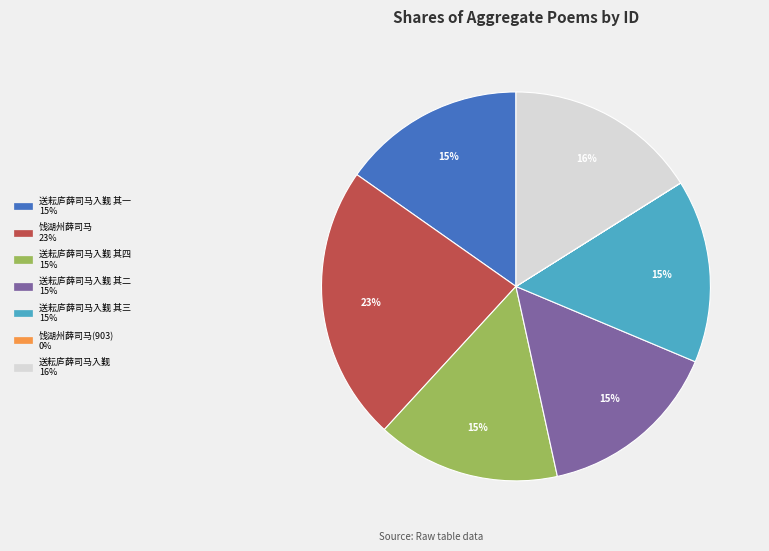

Is there any slice that represents more than half of the pie?

No